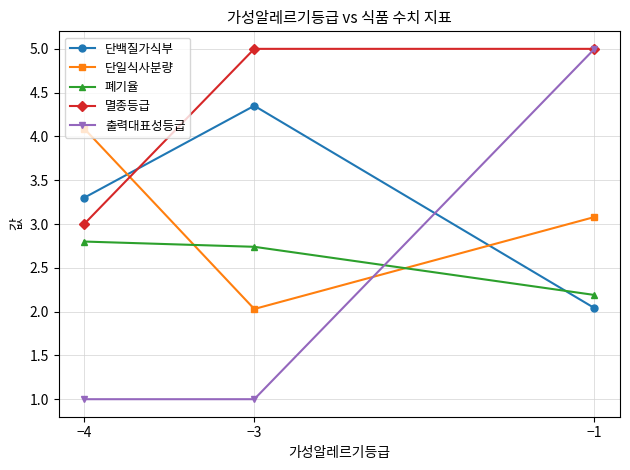

Between −3 and −1, which series saw the biggest shift?

출력대표성등급